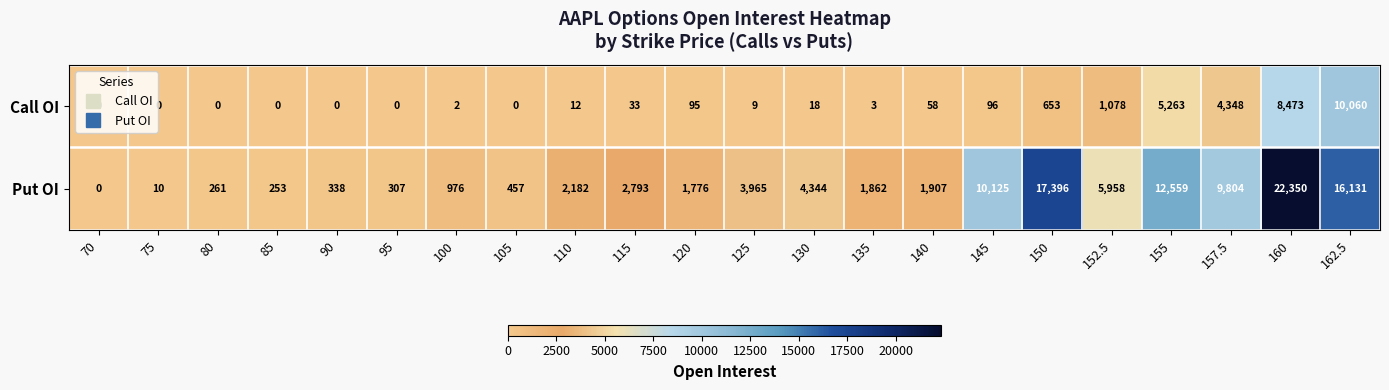

What value does the Call OI series have at 145, to the nearest 50?

100